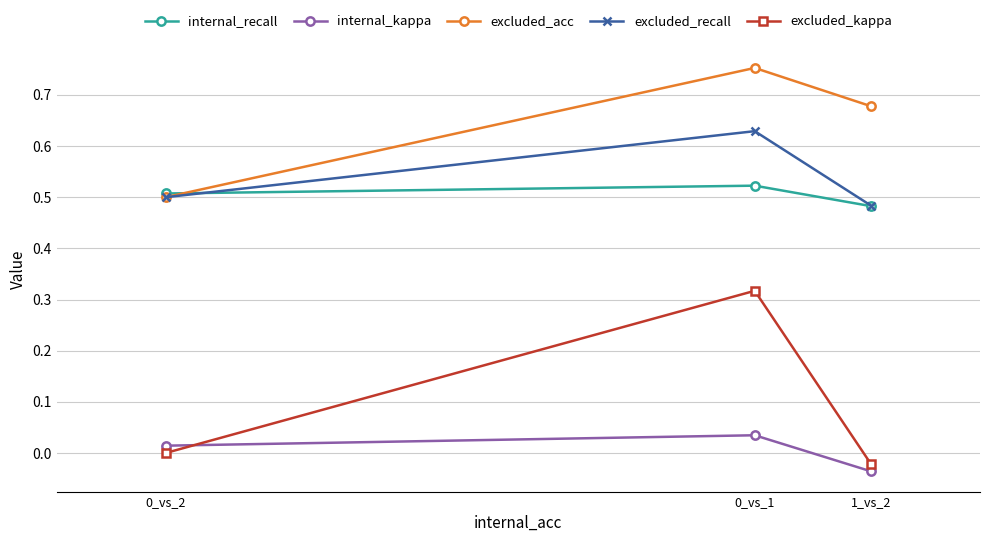

How many lines are shown in the chart?

5